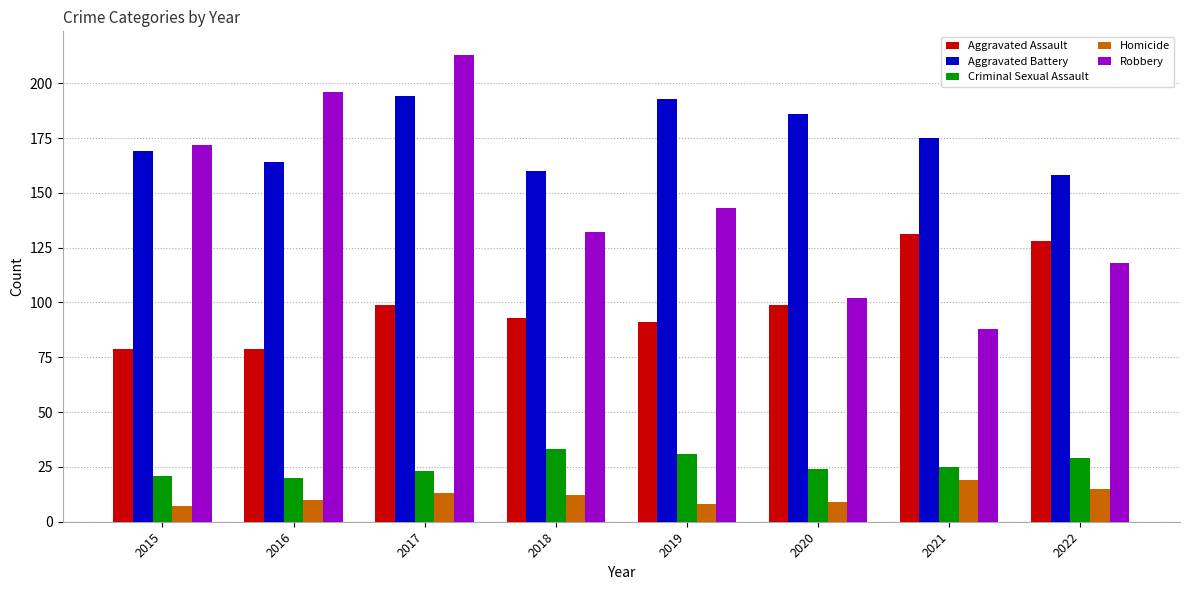

What is the sum of all Aggravated Assault values?

799